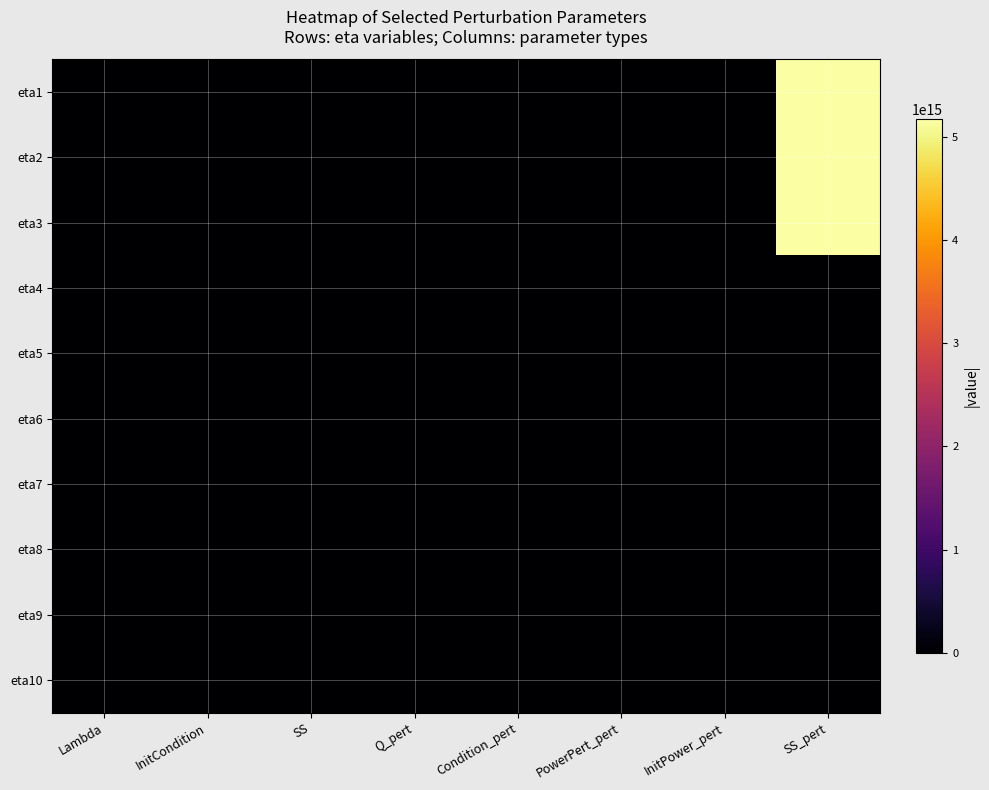

List the series in order of their peak value, highest first.

eta1, eta3, eta2, eta5, eta6, eta4, eta7, eta8, eta9, eta10